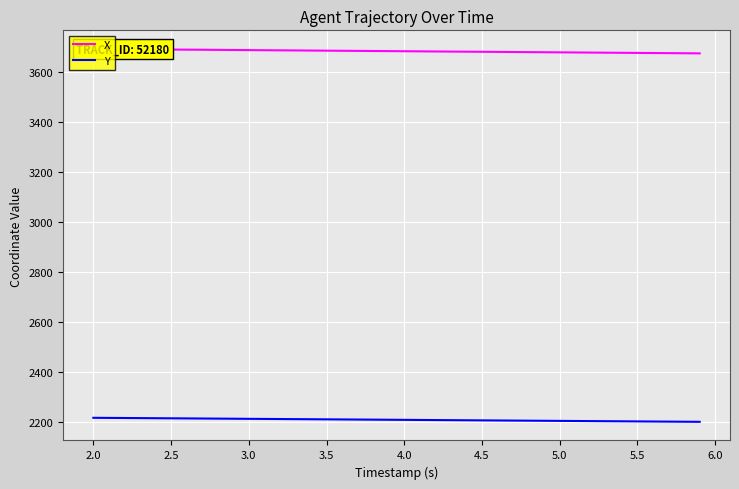

Which series has the largest total across all categories?

X